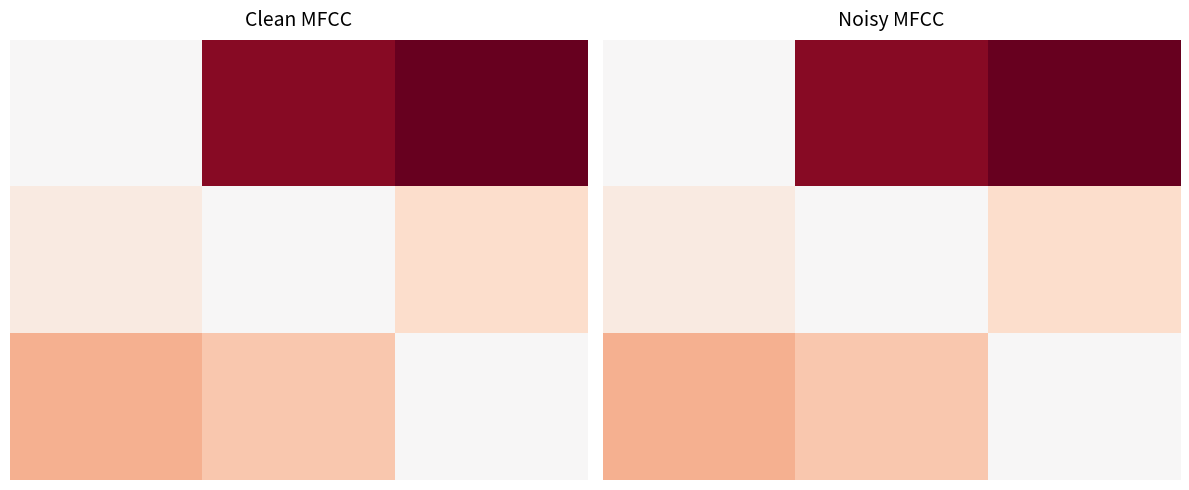

How many categories are shown in the chart?

3